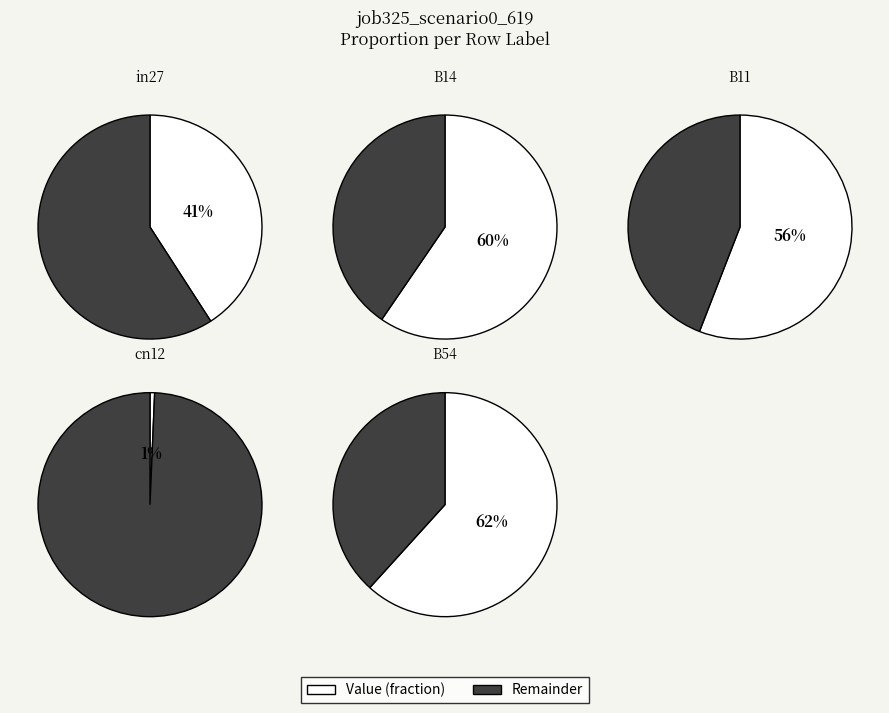

How many segments does this pie chart have?

5